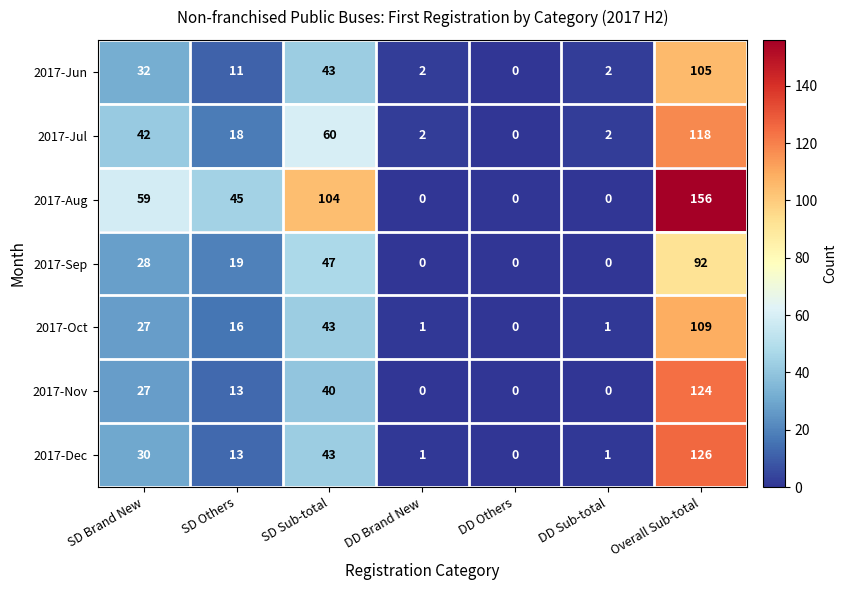

True or false: 2017-Jul has a value of 118 at Overall Sub-total.

True